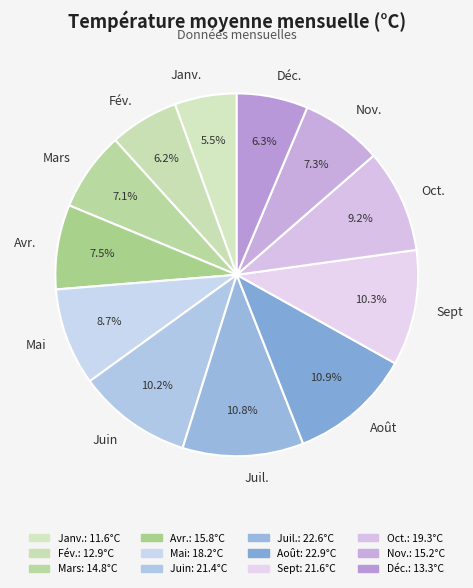

What is the ratio of the value at Janv. to the value at Nov.?

0.8